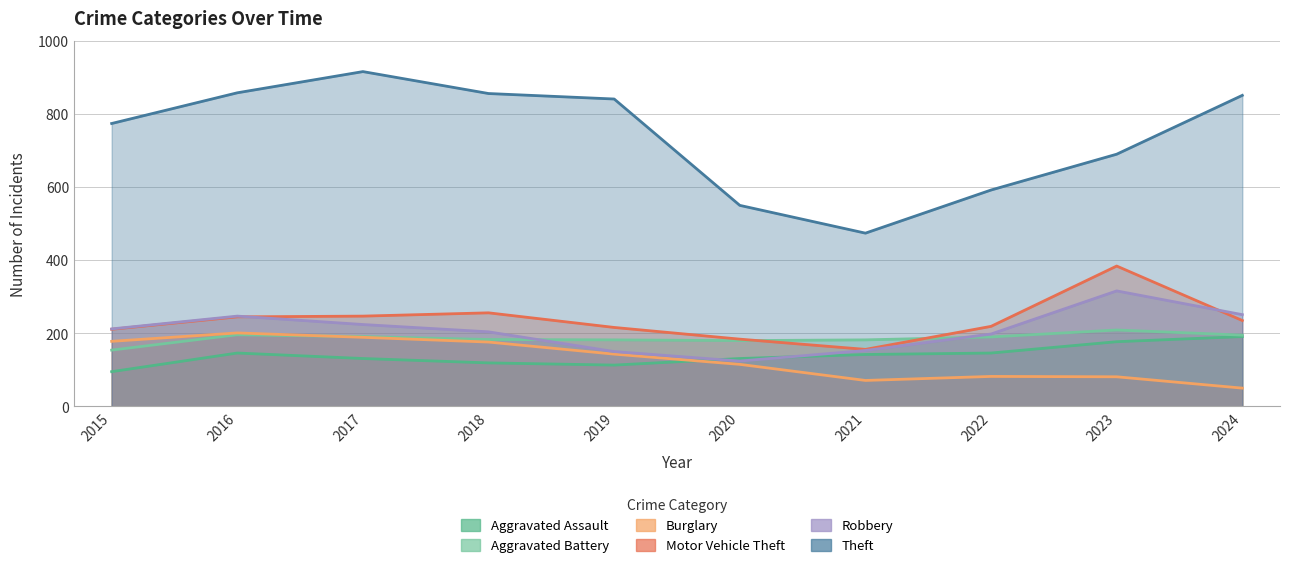

How many categories are shown in the chart?

10